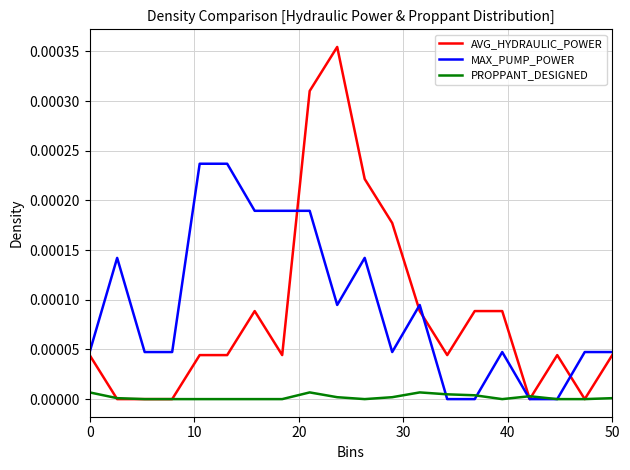

How many intersections are there between AVG_HYDRAULIC_POWER and PROPPANT_DESIGNED?

3